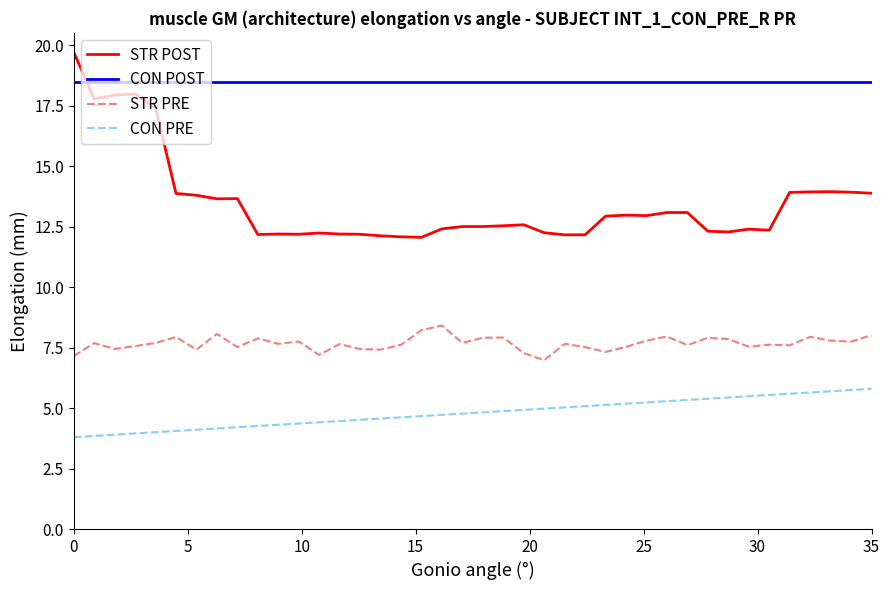

What is the maximum value shown in the chart?

19.7